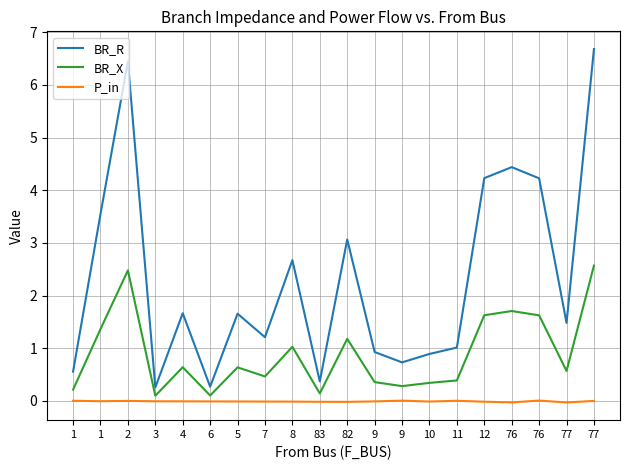

What is the difference between the second highest and minimum values in the BR_R series?

6.2